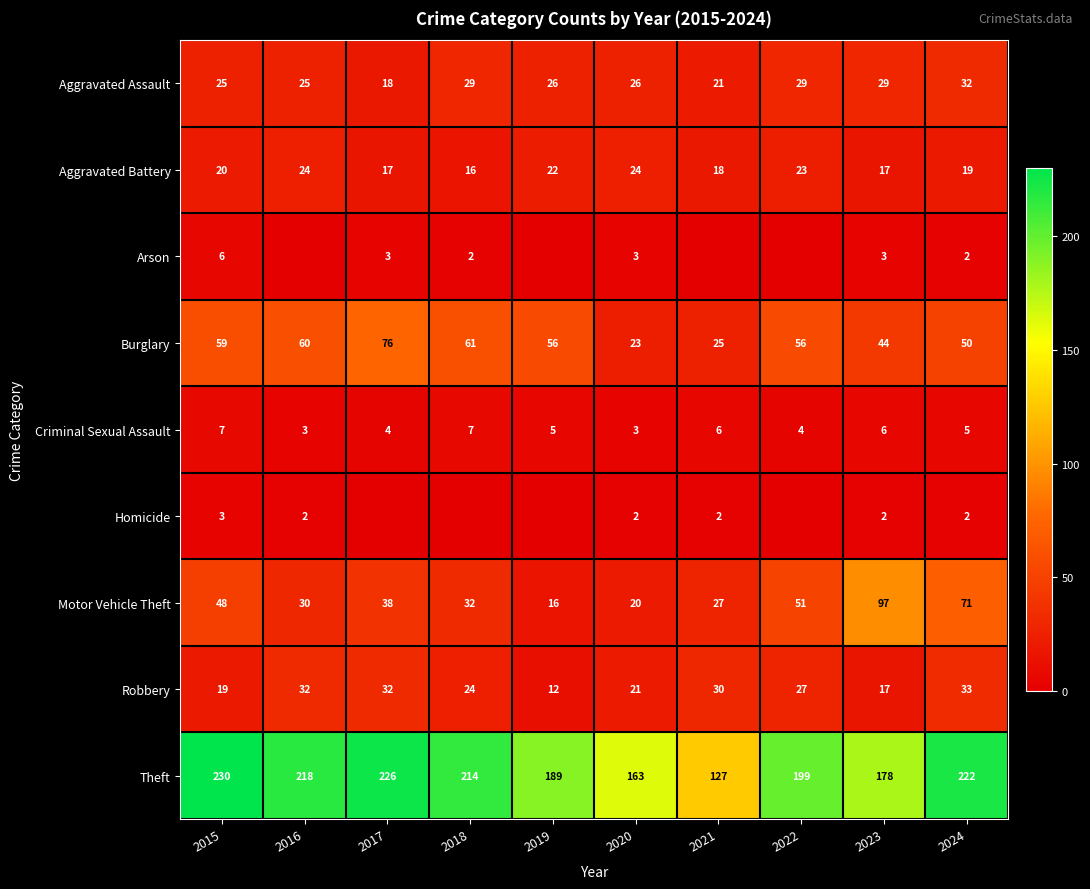

Which label corresponds to the largest value in the chart?

2015